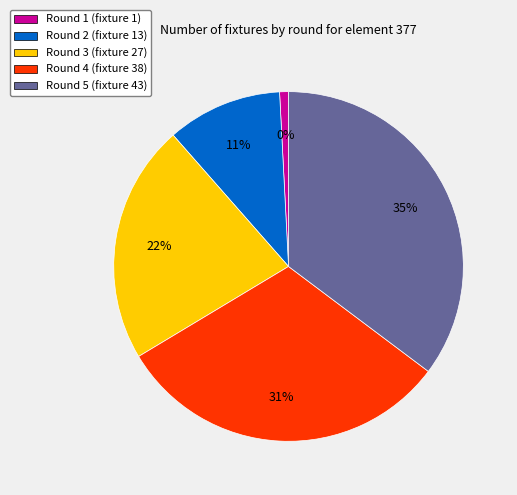

Which category has the biggest portion of the pie?

Round 5